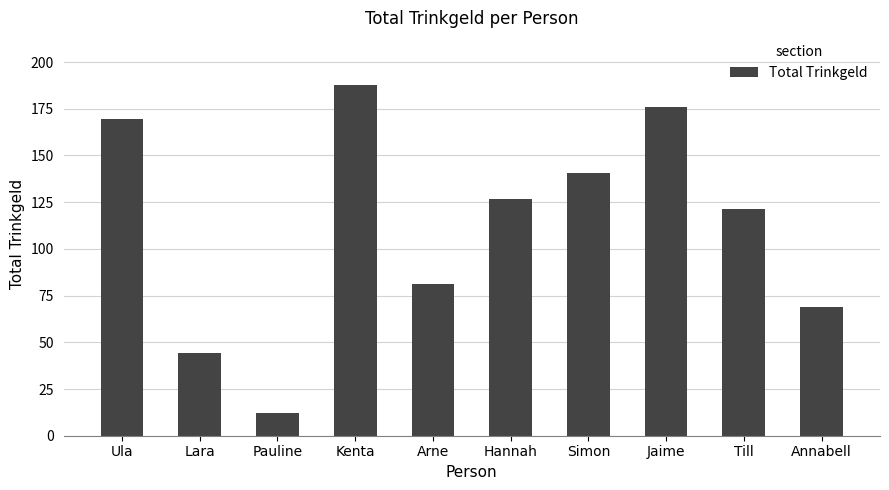

Rank the categories by value from lowest to highest.

Pauline, Lara, Annabell, Arne, Till, Hannah, Simon, Ula, Jaime, Kenta